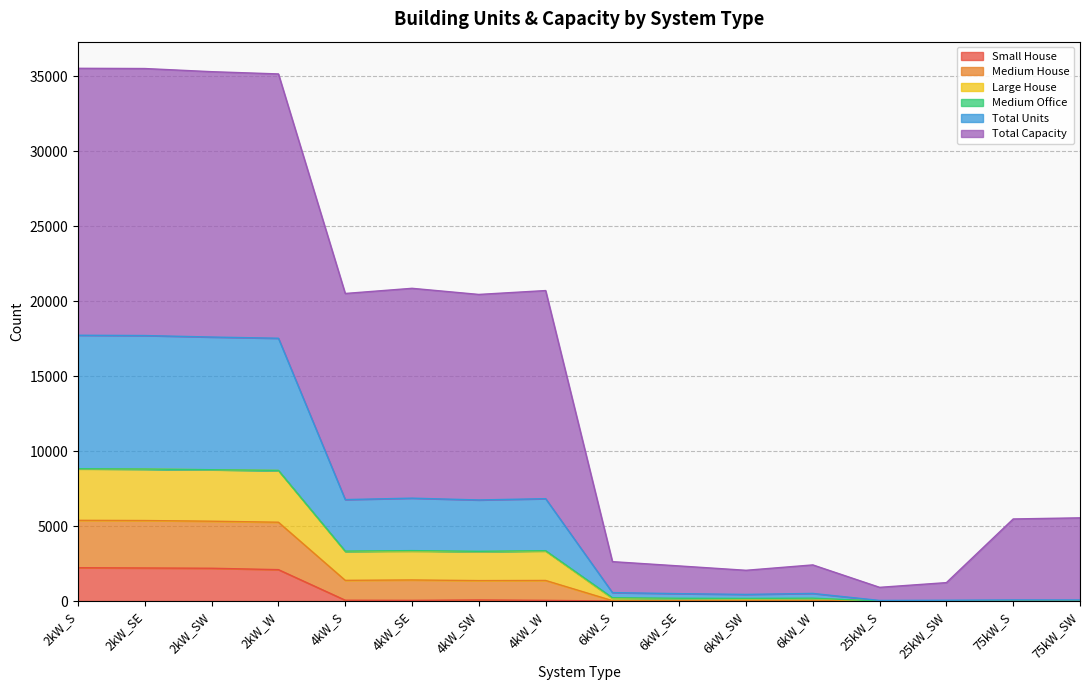

Count the number of categories in the chart.

16